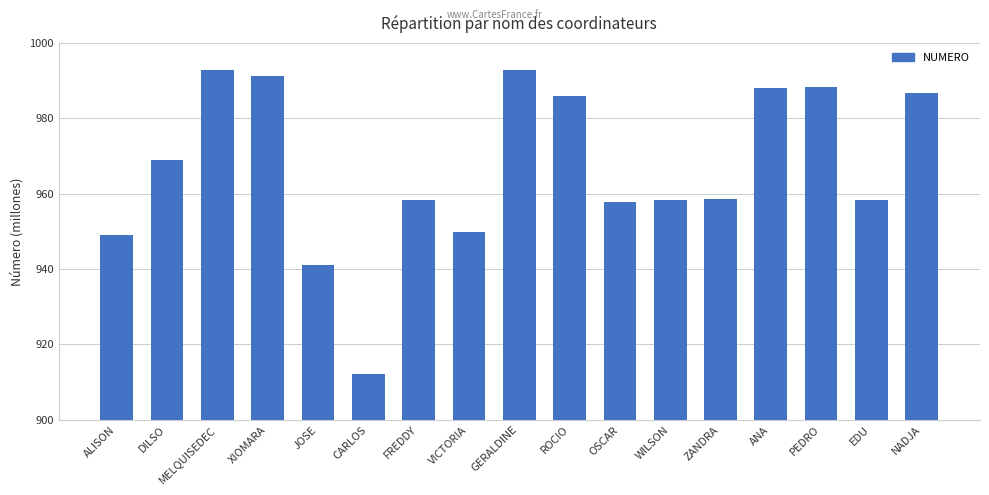

What is the greatest value displayed?

992766470